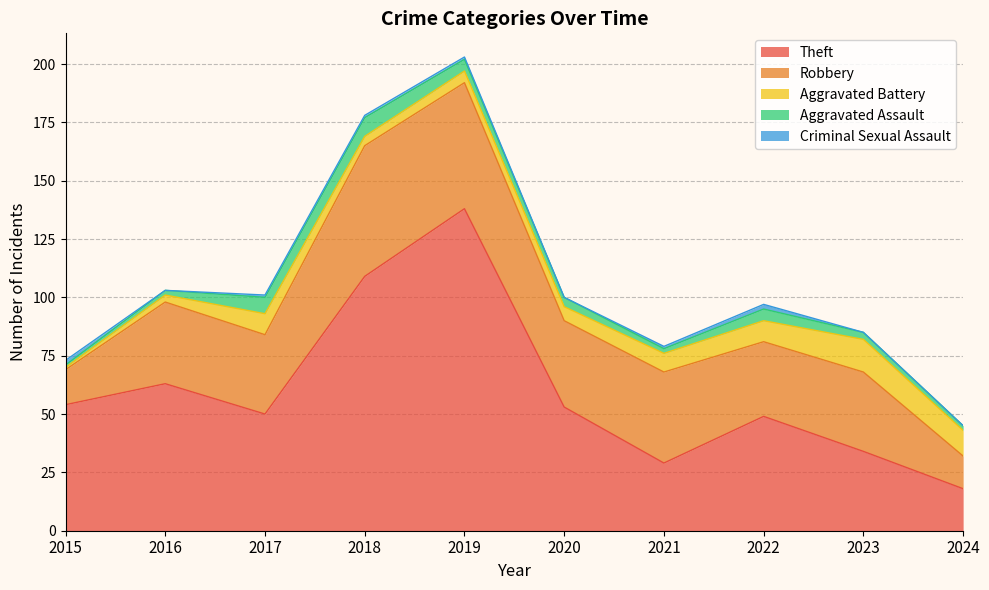

How many lines are shown in the chart?

5